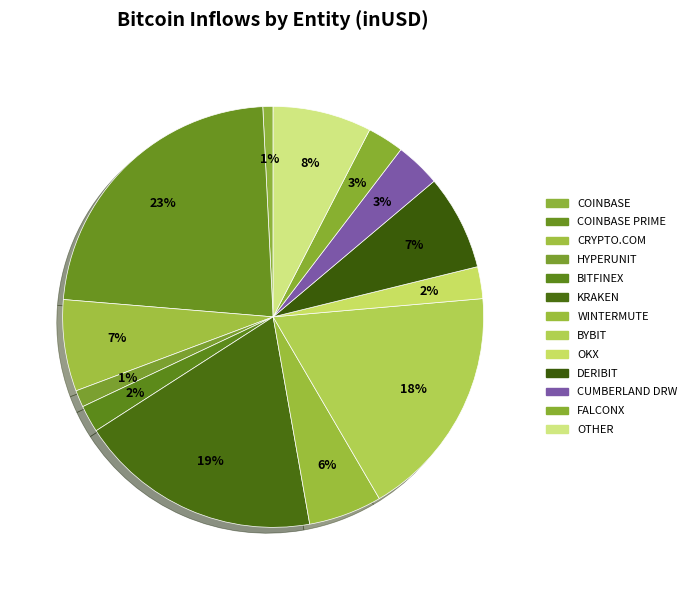

What is the smallest slice in the pie chart?

Coinbase